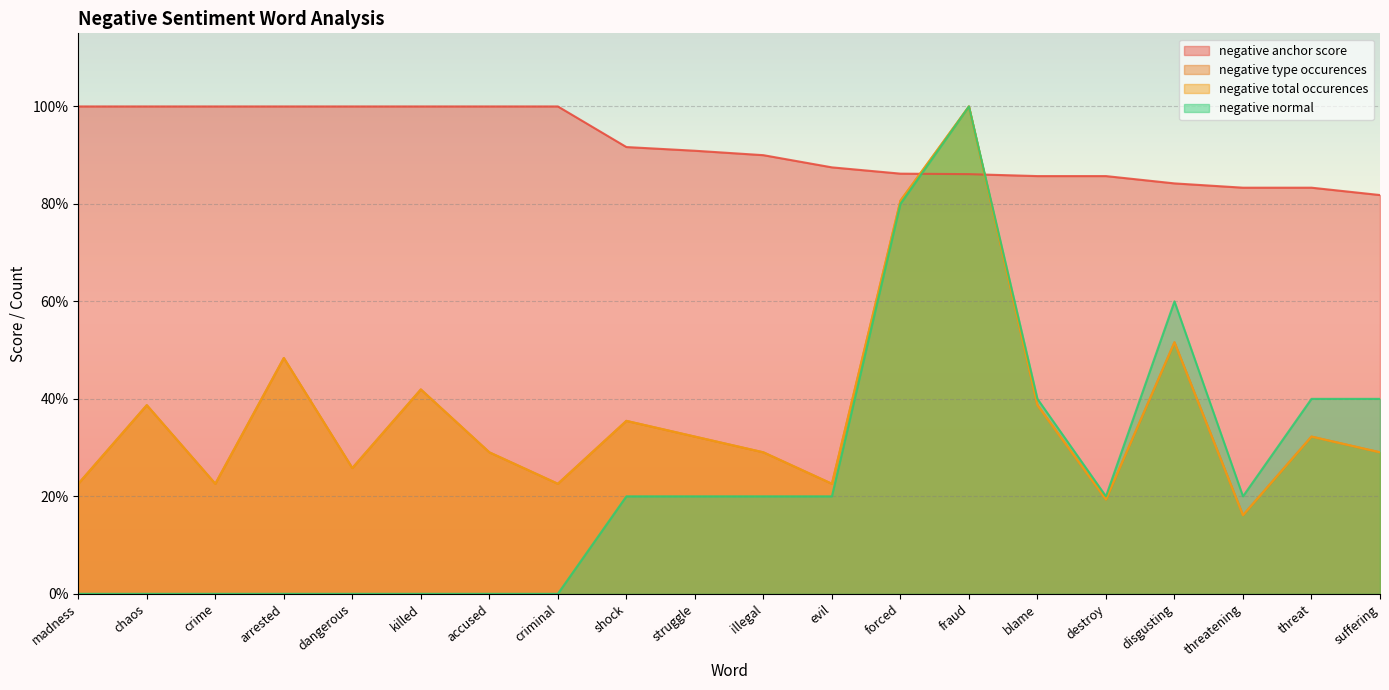

Read the negative anchor score value at fraud.

0.9